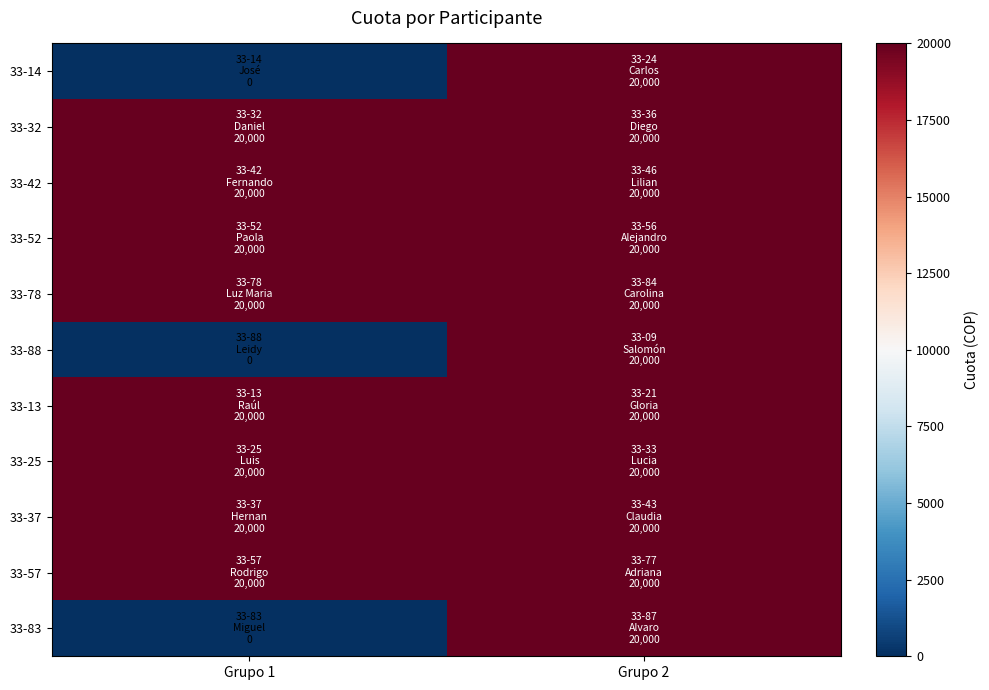

Which has a higher value, Grupo 2 or Grupo 1?

Grupo 2